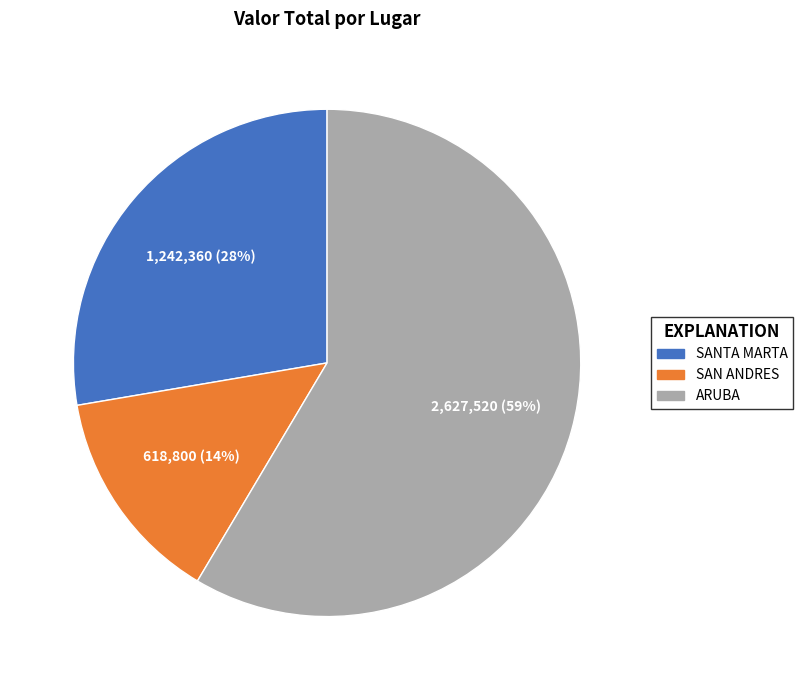

Does ARUBA account for over 50% of the chart?

Yes